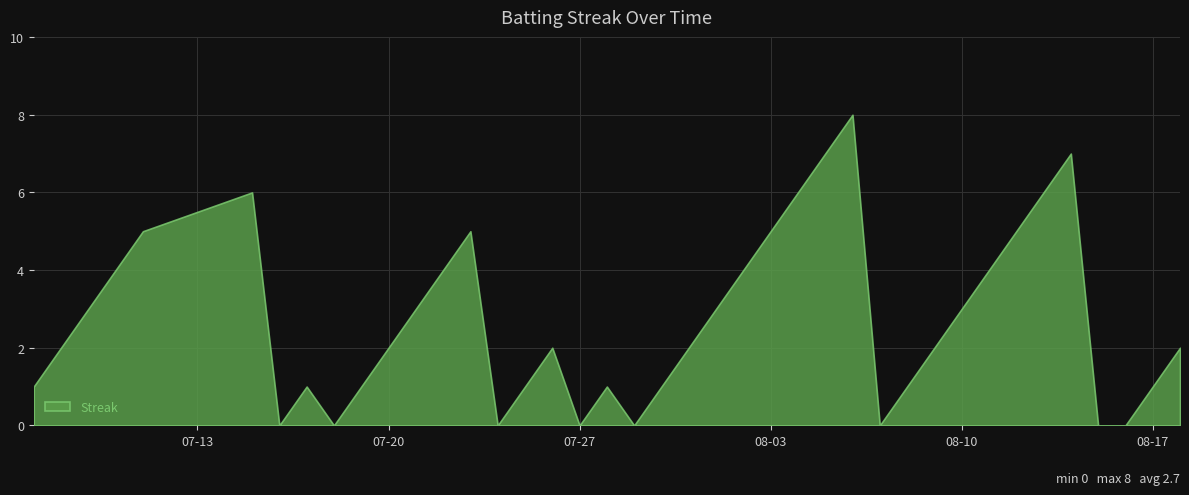

The value at 07-20 is 3. True or false?

False